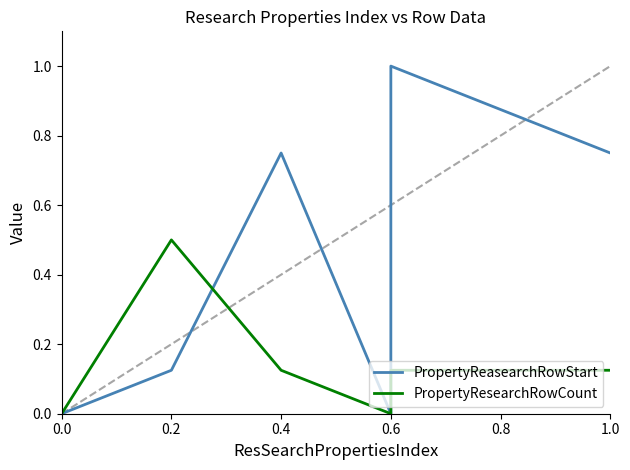

At 1.0, list the series in order from smallest to largest.

PropertyResearchRowCount, PropertyReasearchRowStart